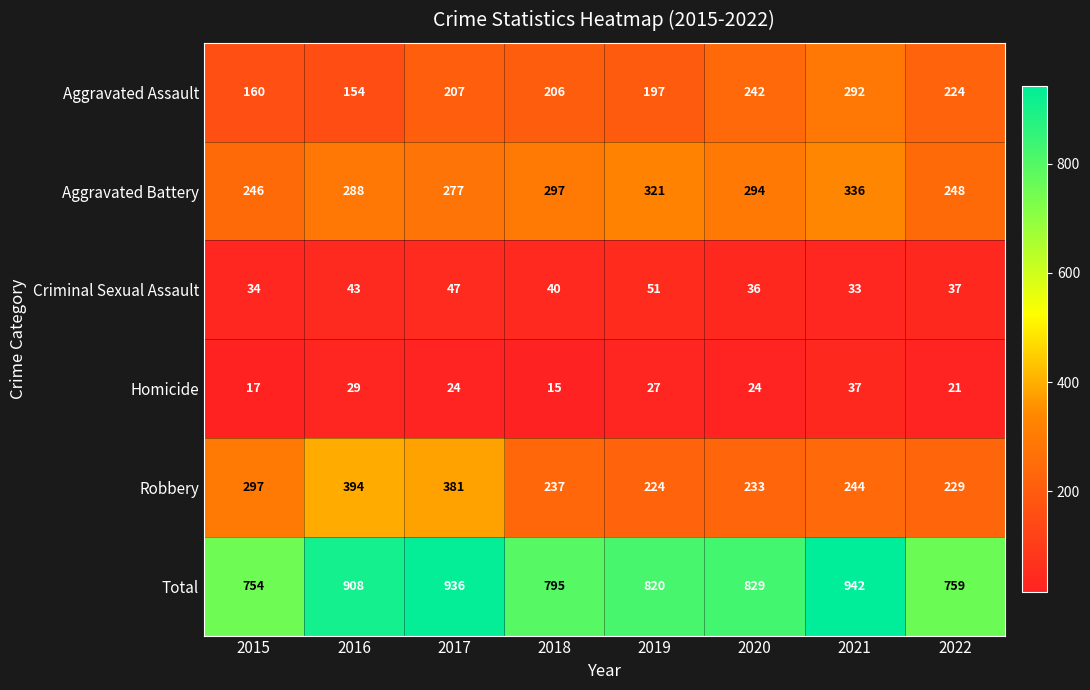

Where is Aggravated Assault nearest to the value 223?

2022